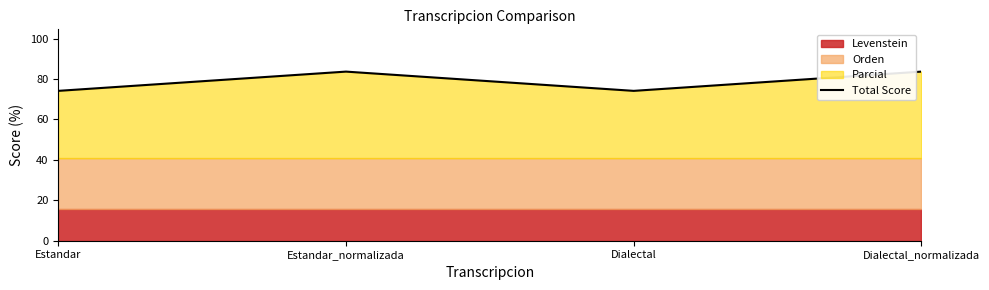

How many interior local peaks (higher than both neighbors) does the data have?

1